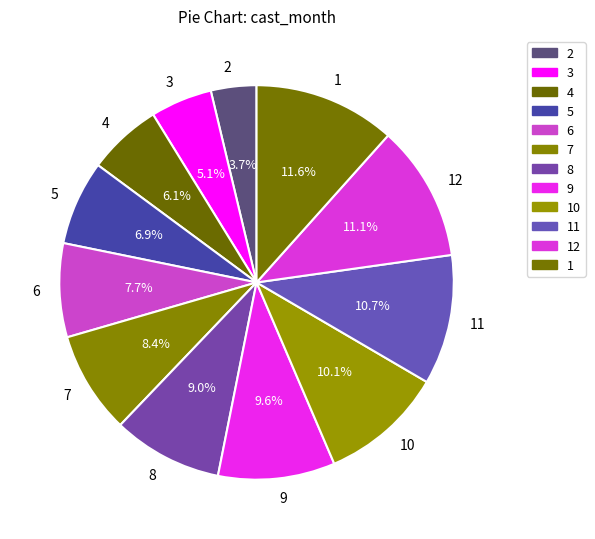

Between 5 and 3, which is larger?

5